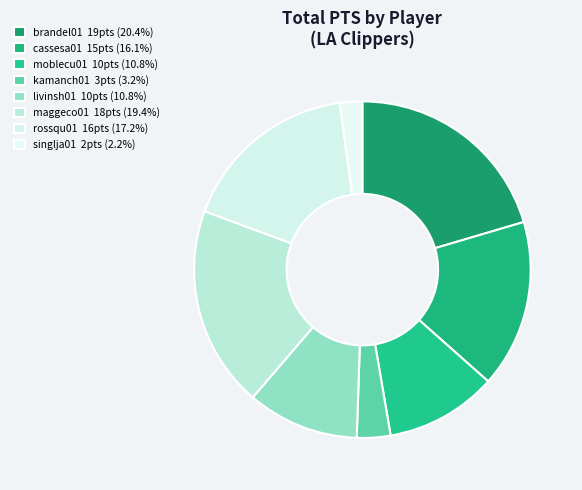

Between rossqu01 and brandel01, which is larger?

brandel01